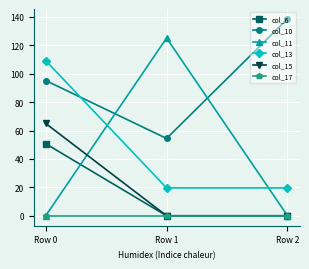

At which category is the sum across all series the highest?

Row 0